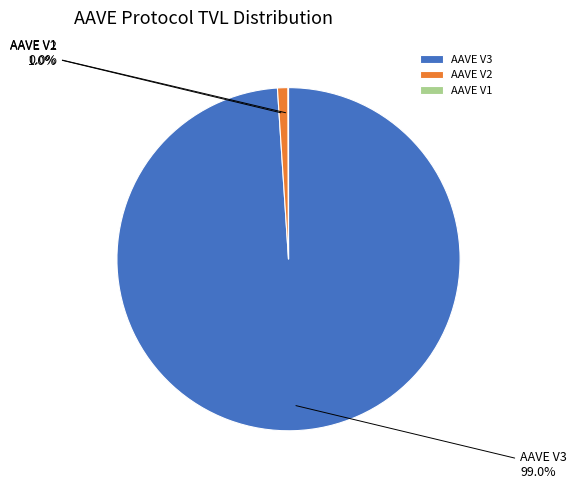

Is it true that AAVE V3 is 88% of the pie?

False